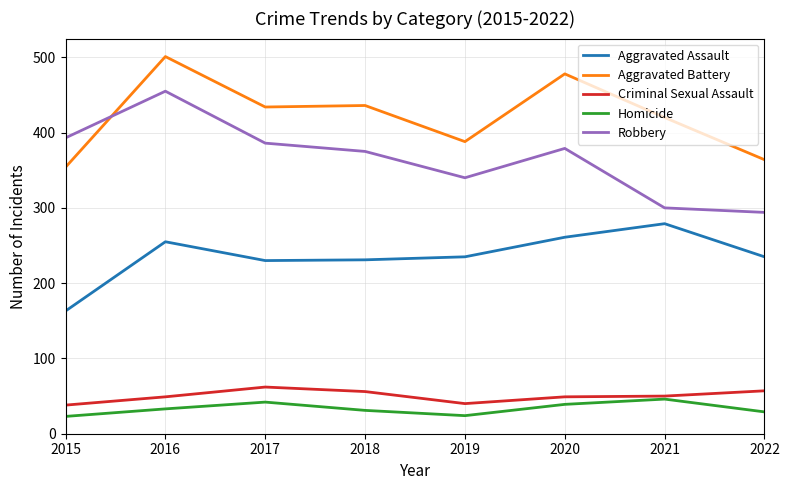

What is the minimum value for Aggravated Battery?

354